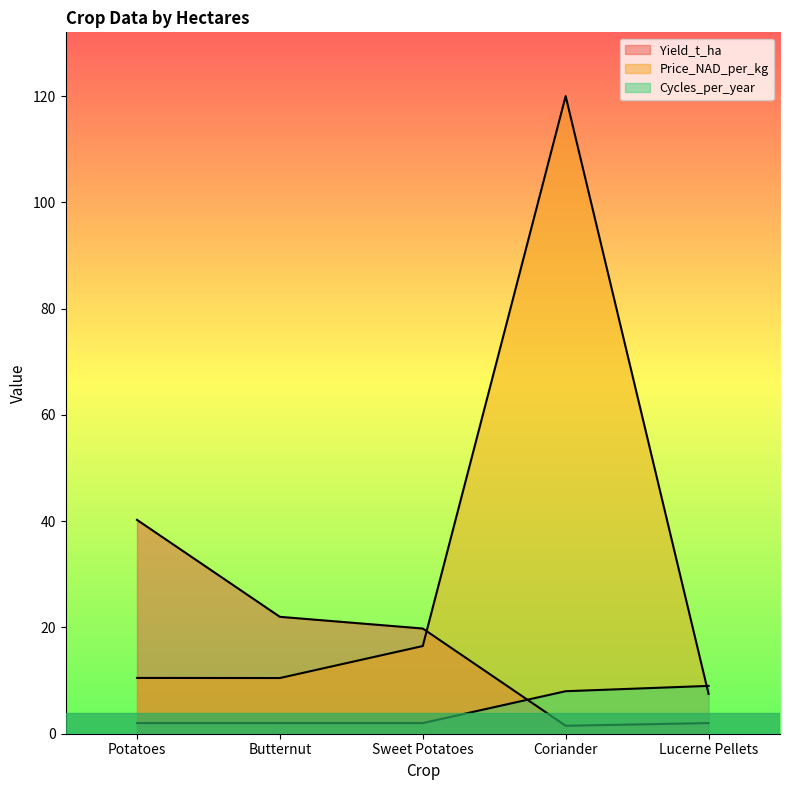

What are all the series names shown in the legend?

Yield_t_ha, Price_NAD_per_kg, Cycles_per_year